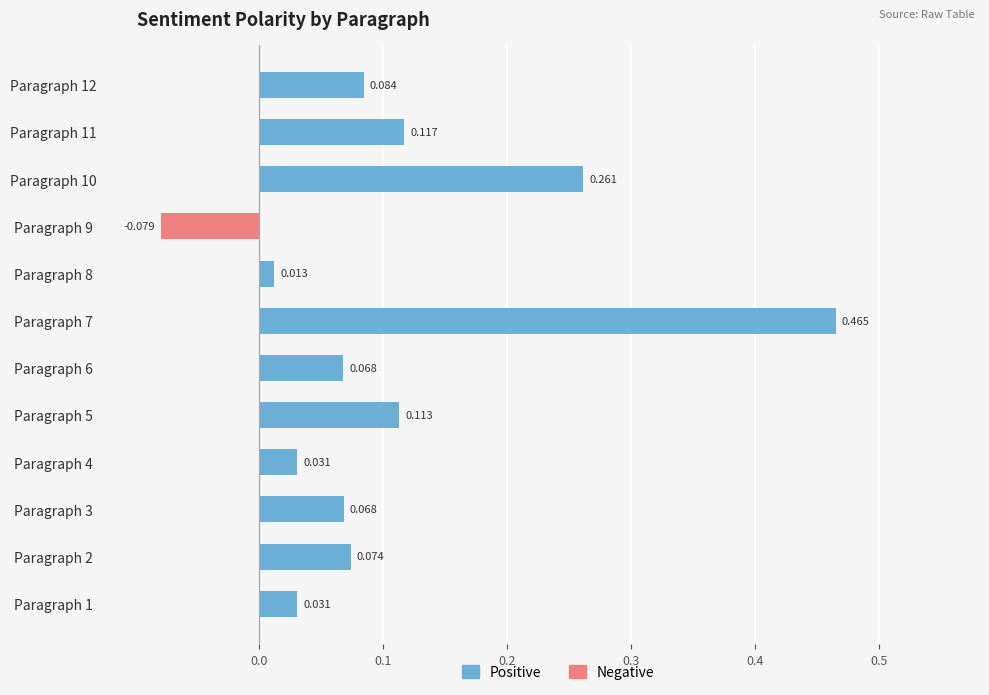

Rank the series by their maximum value, from highest to lowest.

Positive, Negative